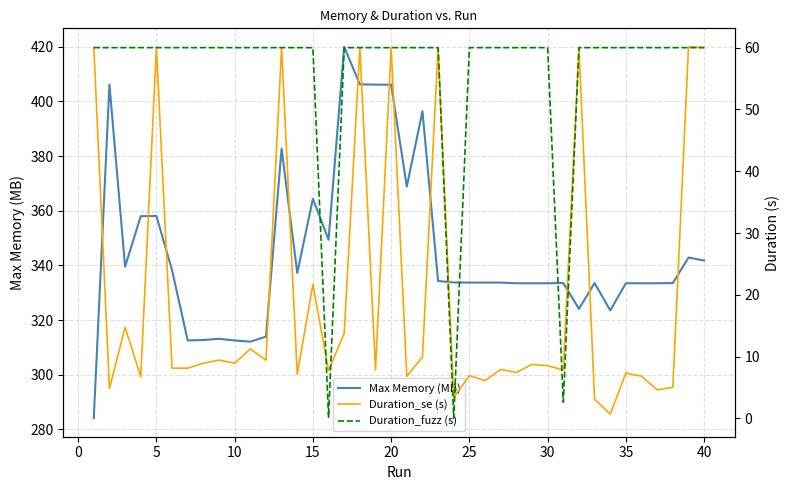

The Max Memory (MB) series shows 333.7 at 25. True or false?

True